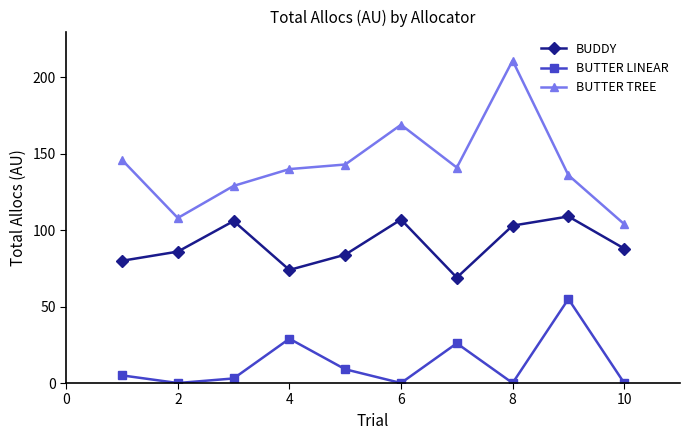

In BUTTER LINEAR, how many points are higher than both neighbors (excluding endpoints)?

3